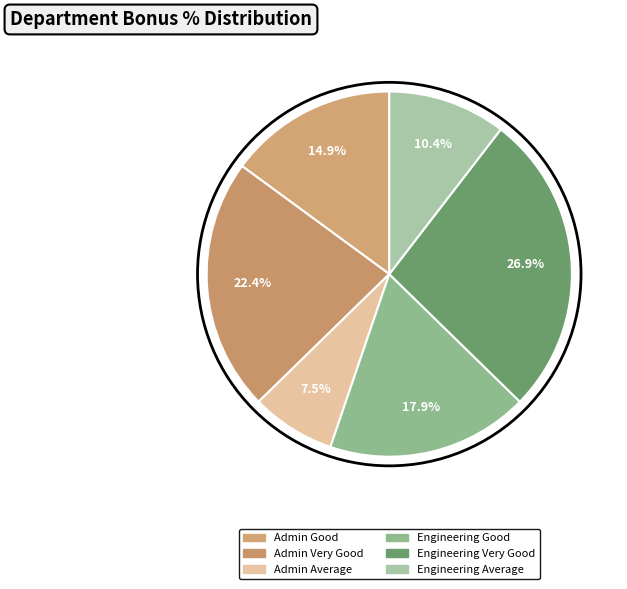

Does Engineering Average represent more than half of the total?

No